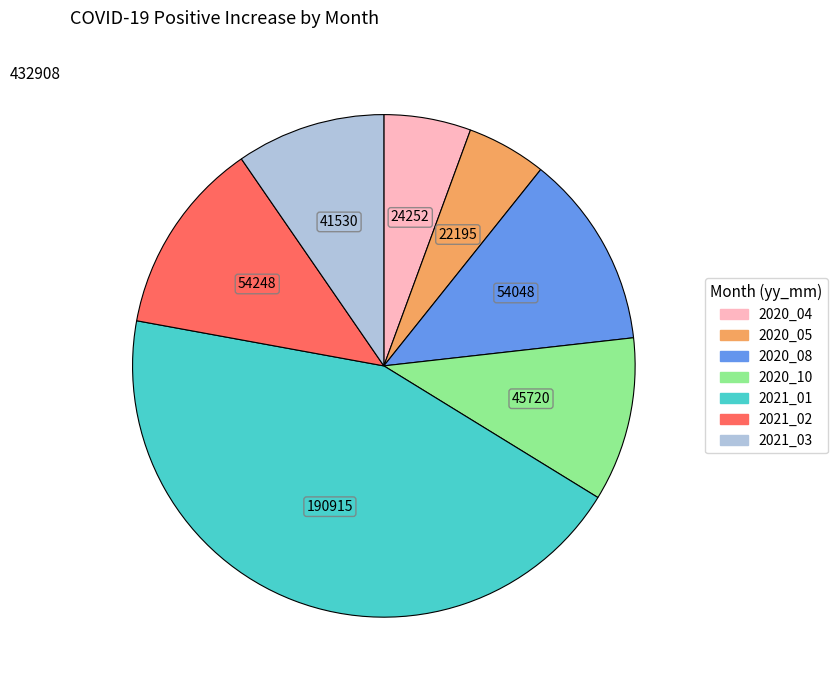

Does 2021_03 account for over 50% of the chart?

No